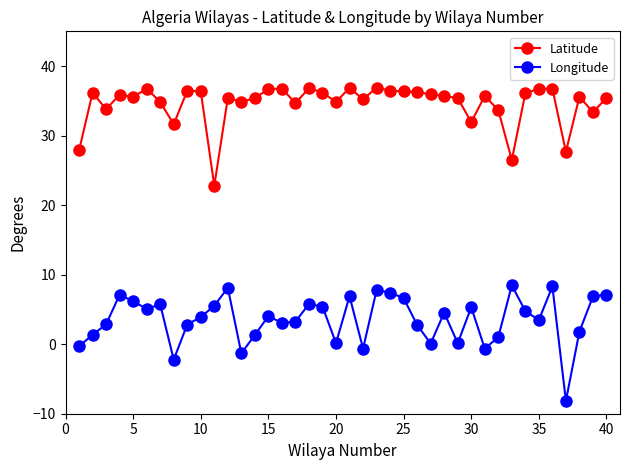

Is this an area chart (filled region under the line)?

No